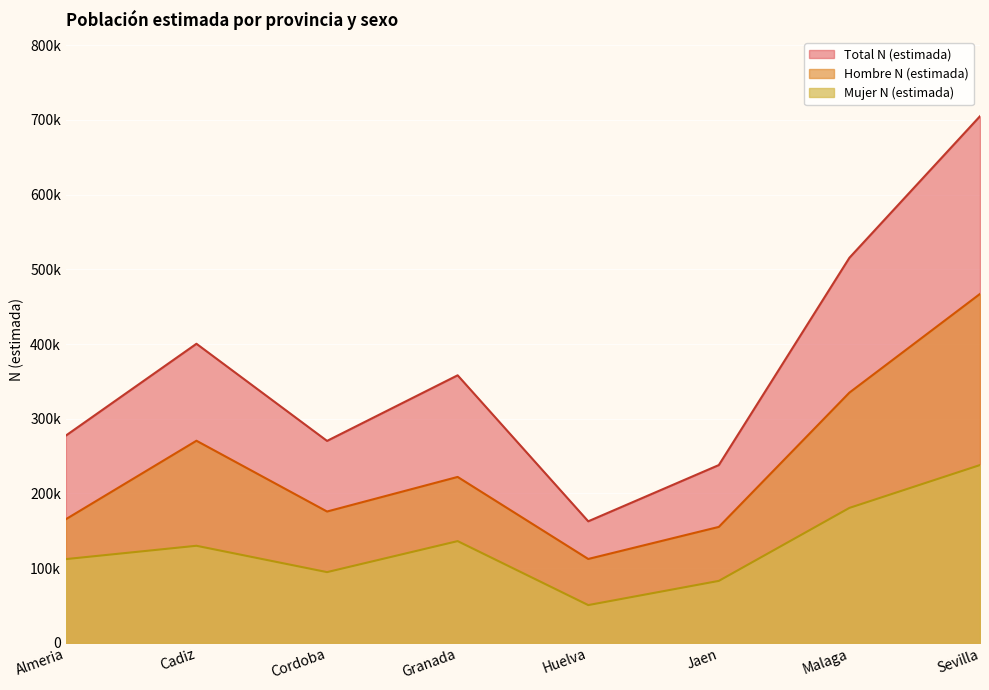

How many lines are shown in the chart?

3